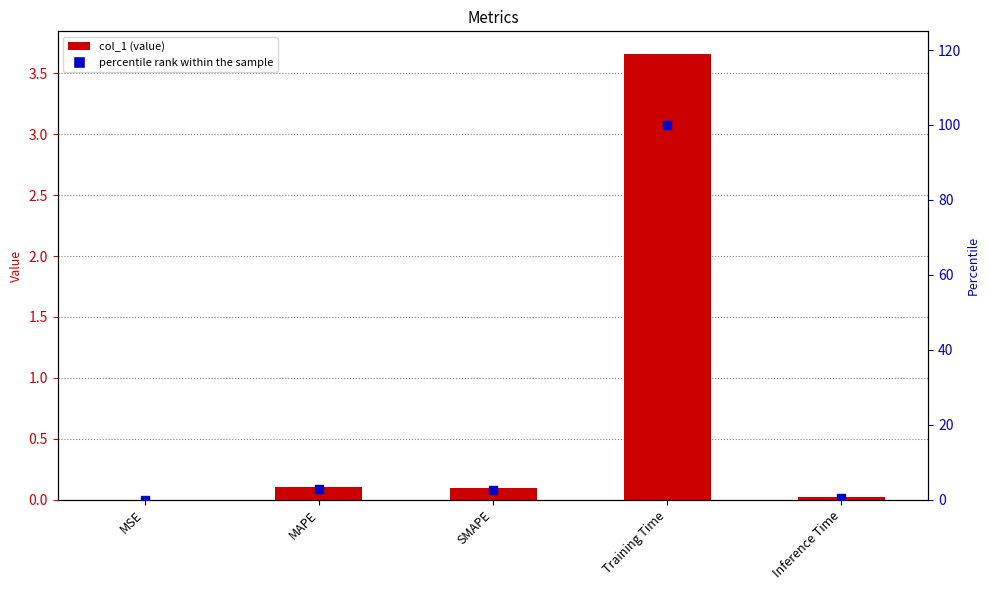

Which series reaches the maximum Y coordinate?

percentile rank within the sample